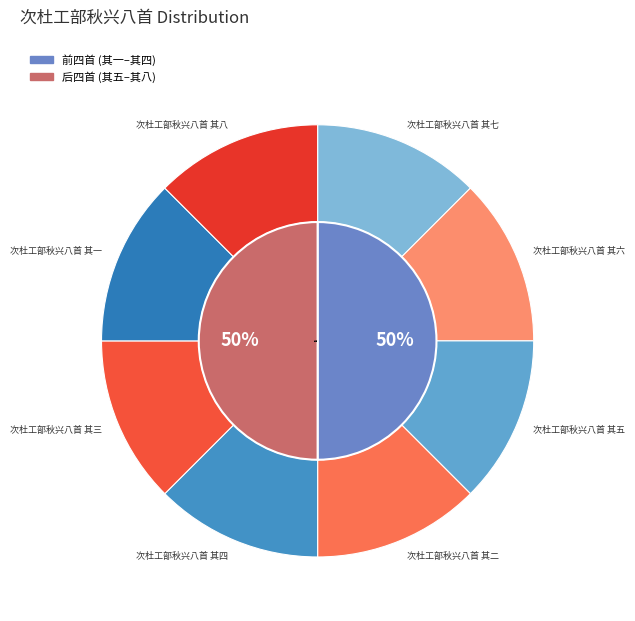

Combined, what portion of the pie is 次杜工部秋兴八首 其六 and 次杜工部秋兴八首 其五?

25.0%